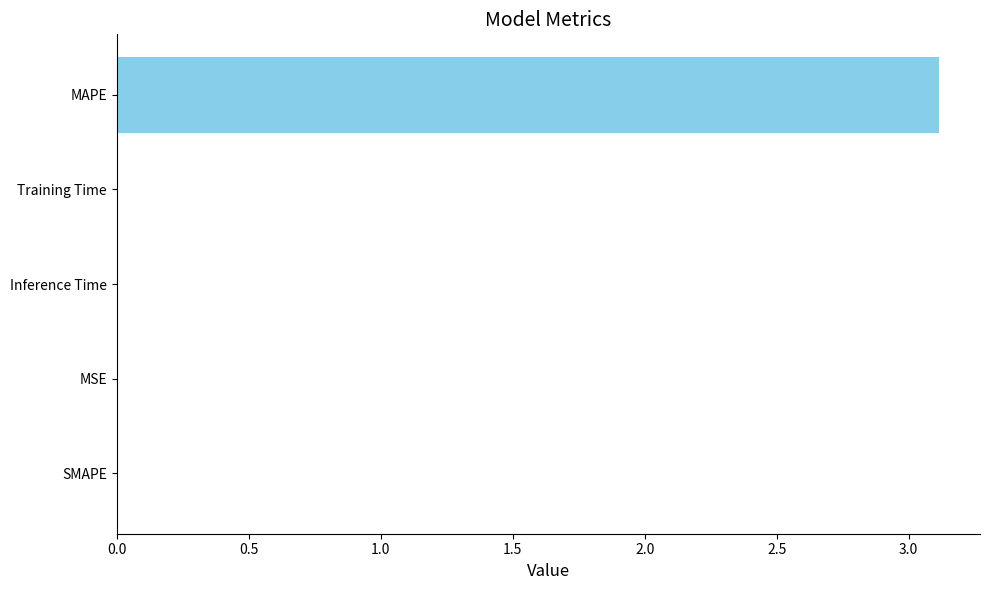

What is the maximum value shown in the chart?

3.1